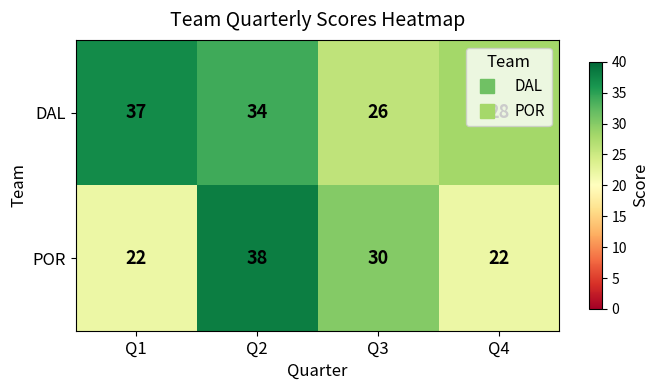

What is the average value of the DAL series?

31